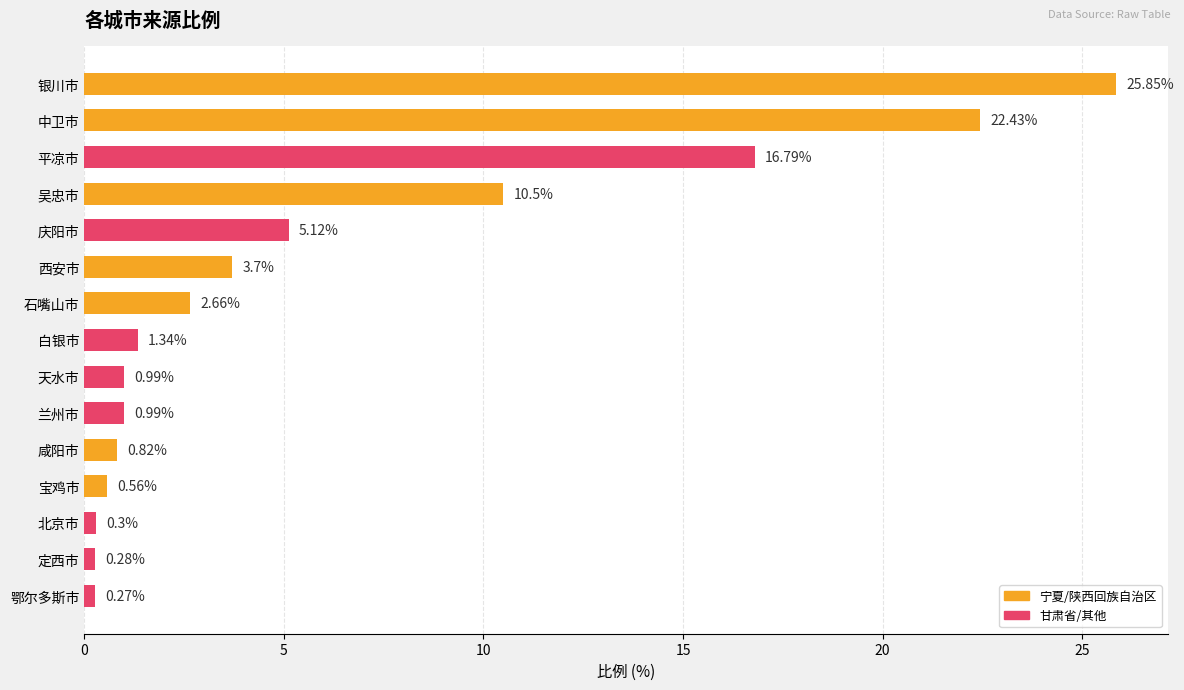

How many values exceed 1?

8